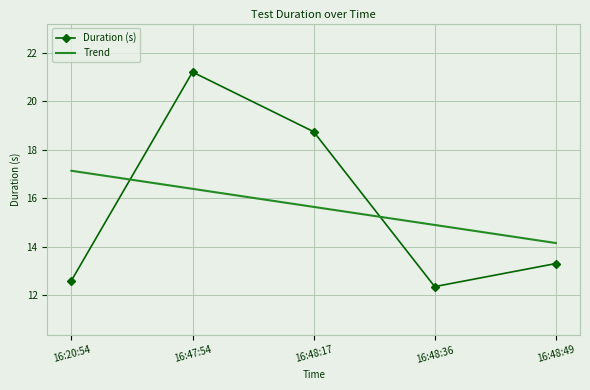

How many intersections are there between Duration (s) and Trend?

2